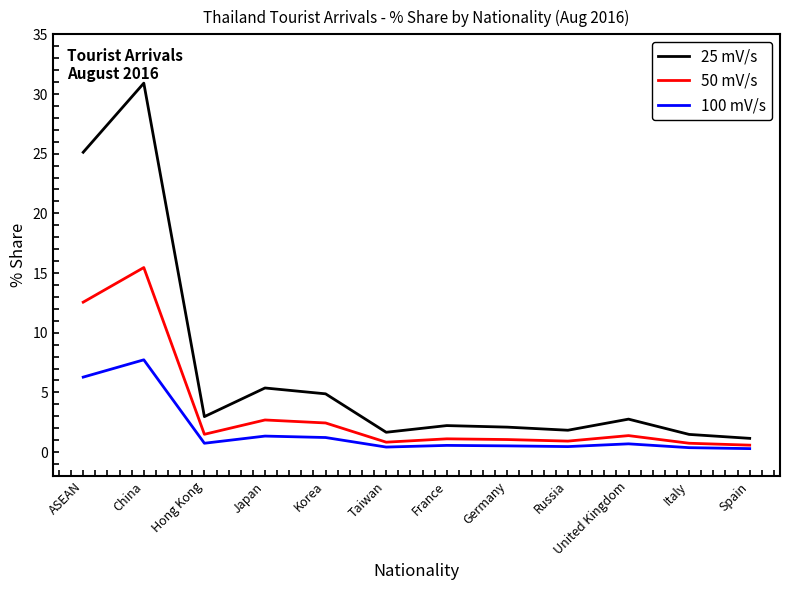

Does the chart display data point markers on the line(s)?

No